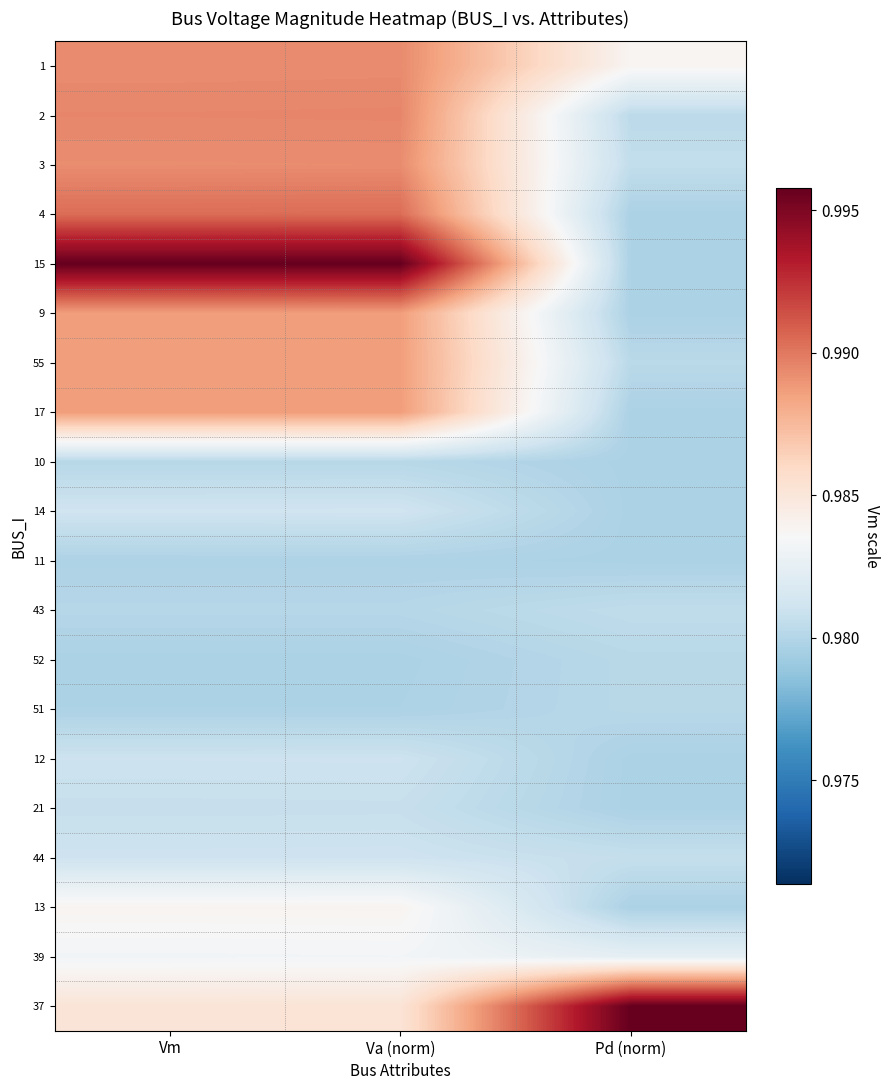

Reading right to left, what are all the values shown in this chart?

1: Pd (norm)=1.0	Va (norm)=1.0	Vm=1.0
2: Pd (norm)=1.0	Va (norm)=1.0	Vm=1.0
3: Pd (norm)=1.0	Va (norm)=1.0	Vm=1.0
4: Pd (norm)=1.0	Va (norm)=1.0	Vm=1.0
15: Pd (norm)=1.0	Va (norm)=1.0	Vm=1.0
9: Pd (norm)=1.0	Va (norm)=1.0	Vm=1.0
55: Pd (norm)=1.0	Va (norm)=1.0	Vm=1.0
17: Pd (norm)=1.0	Va (norm)=1.0	Vm=1.0
10: Pd (norm)=1.0	Va (norm)=1.0	Vm=1.0
14: Pd (norm)=1.0	Va (norm)=1.0	Vm=1.0
11: Pd (norm)=1.0	Va (norm)=1.0	Vm=1.0
43: Pd (norm)=1.0	Va (norm)=1.0	Vm=1.0
52: Pd (norm)=1.0	Va (norm)=1.0	Vm=1.0
51: Pd (norm)=1.0	Va (norm)=1.0	Vm=1.0
12: Pd (norm)=1.0	Va (norm)=1.0	Vm=1.0
21: Pd (norm)=1.0	Va (norm)=1.0	Vm=1.0
44: Pd (norm)=1.0	Va (norm)=1.0	Vm=1.0
13: Pd (norm)=1.0	Va (norm)=1.0	Vm=1.0
39: Pd (norm)=1.0	Va (norm)=1.0	Vm=1.0
37: Pd (norm)=1.0	Va (norm)=1.0	Vm=1.0